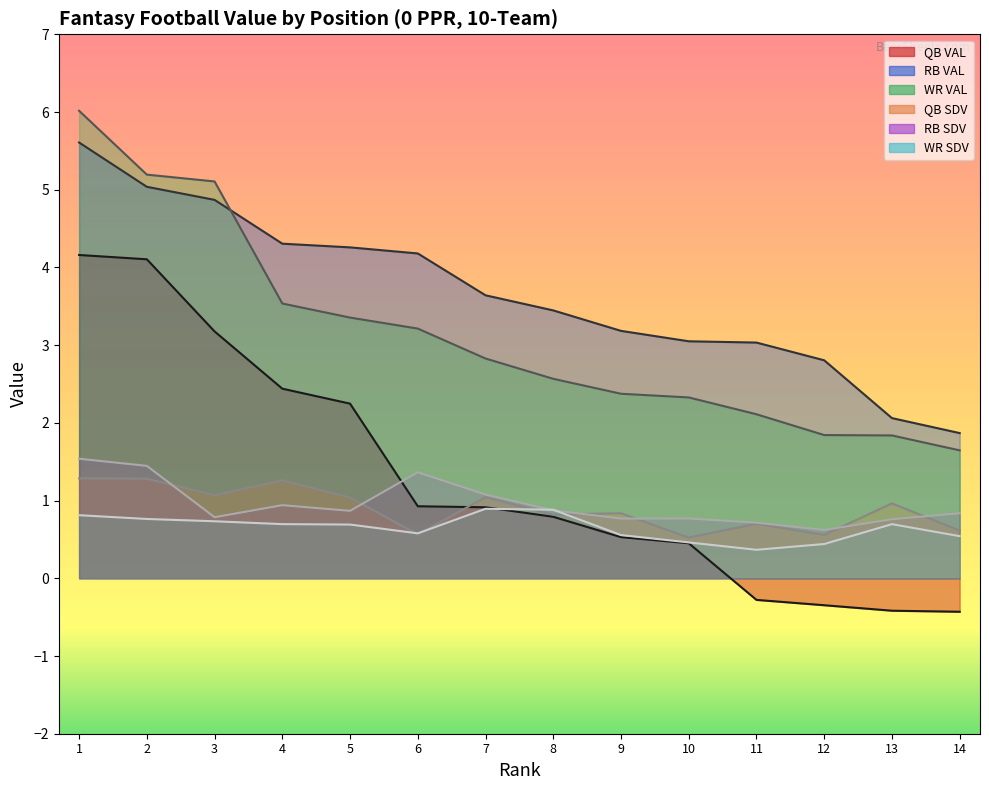

Between 1 and 5, which series saw the biggest shift?

WR VAL